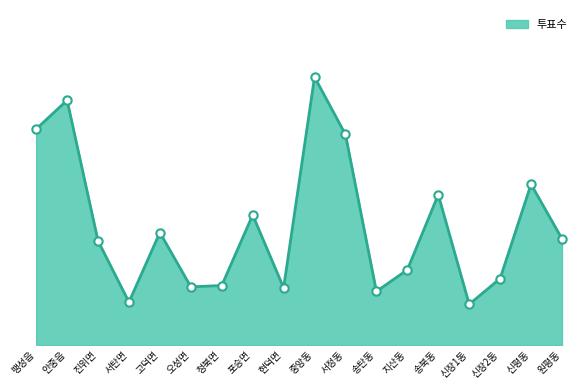

Is this an area chart (filled region under the line)?

Yes